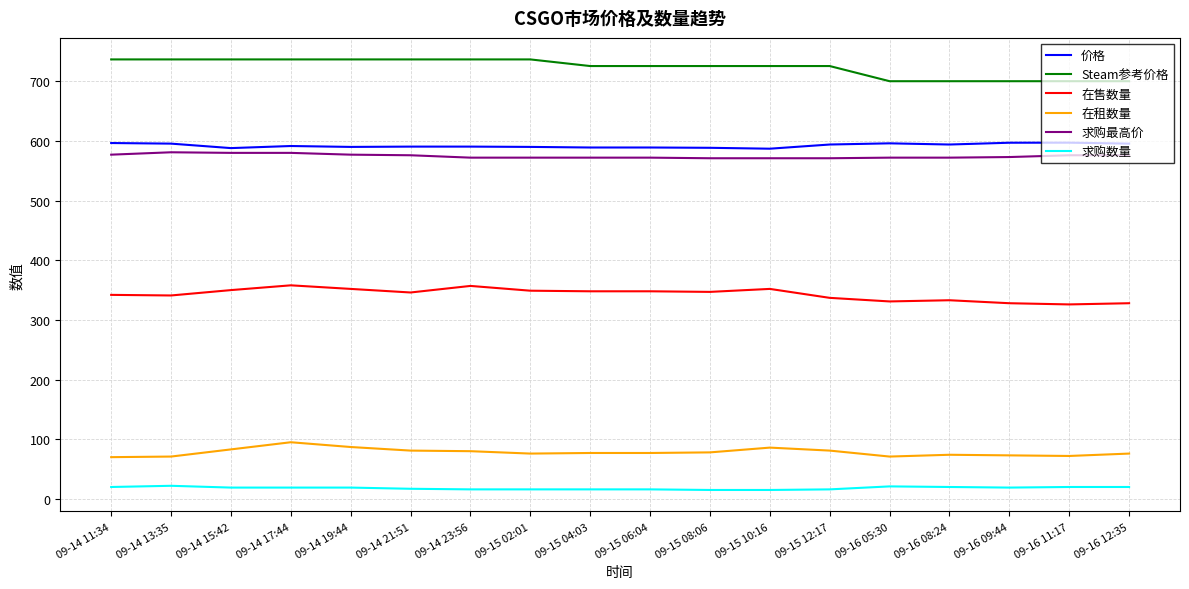

What is the sum of the 在售数量 values at 09-16 08:24 and 09-14 23:56?

690.0